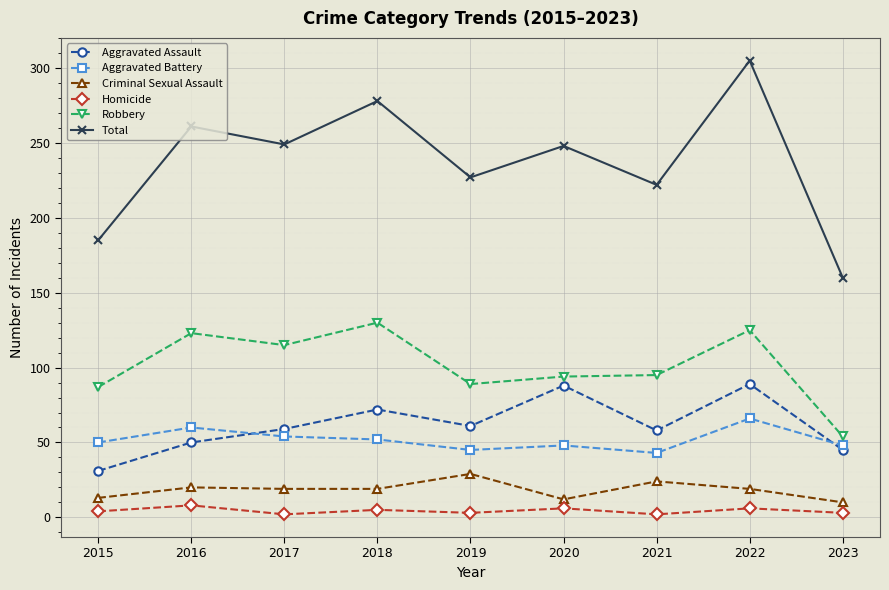

At 2020, list the series in order from largest to smallest.

Total, Robbery, Aggravated Assault, Aggravated Battery, Criminal Sexual Assault, Homicide